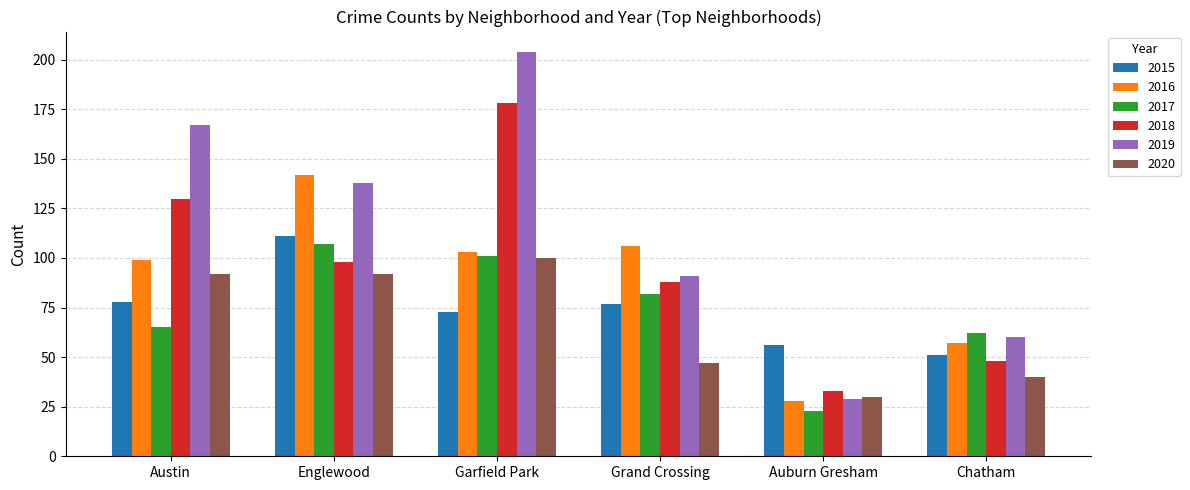

Where does the 2017 series first go above 82?

Englewood